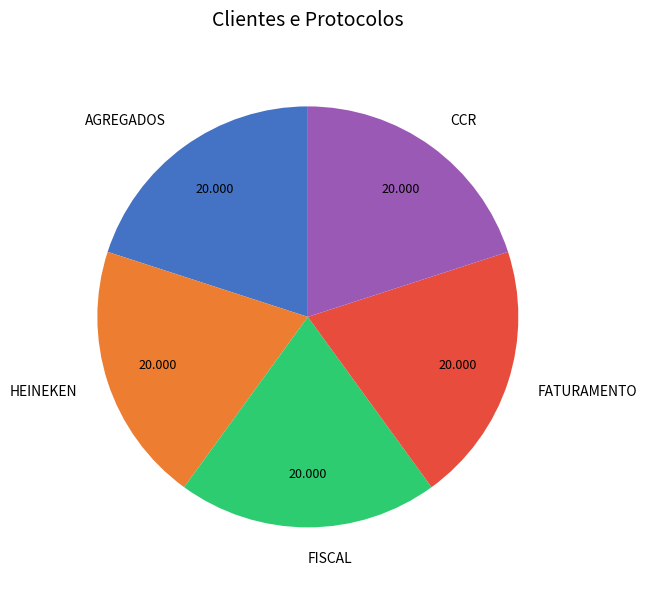

Do HEINEKEN and AGREGADOS together represent more than half of the pie?

No